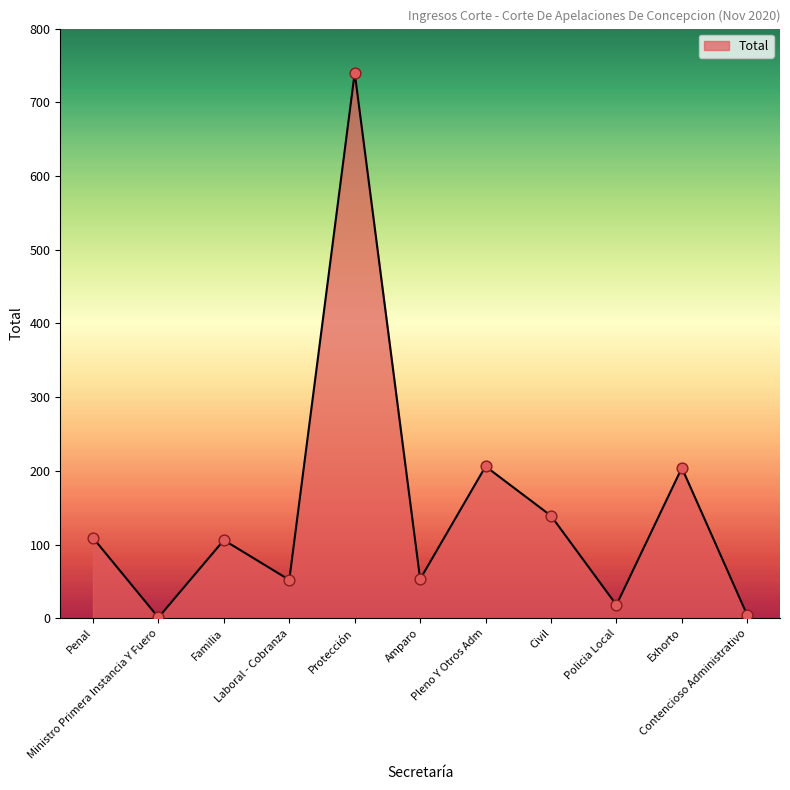

Approximately how many times larger is the value at Familia compared to Amparo?

2.0